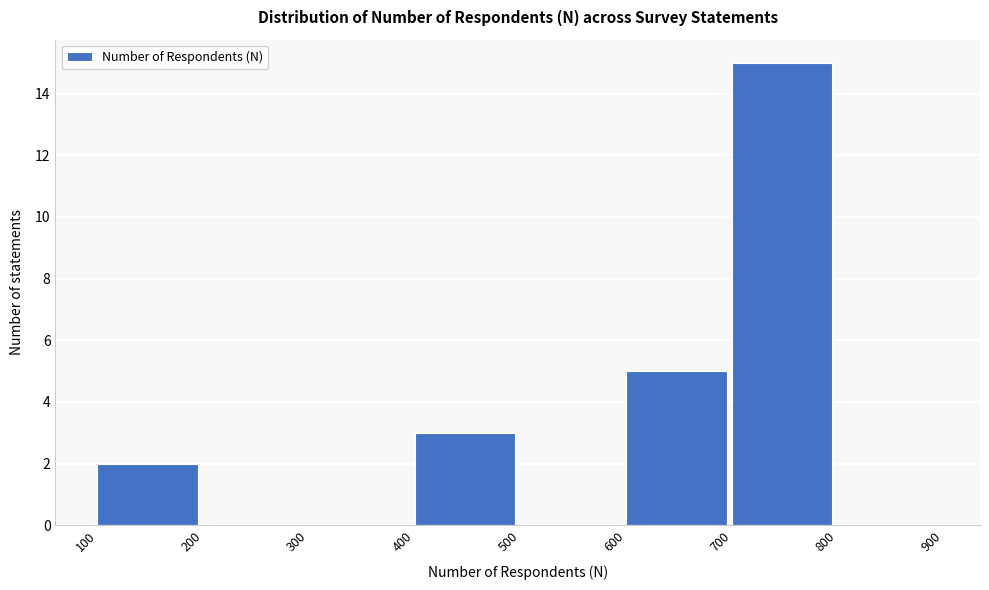

Over which range of the x-axis is the bar tallest?

700 to 800